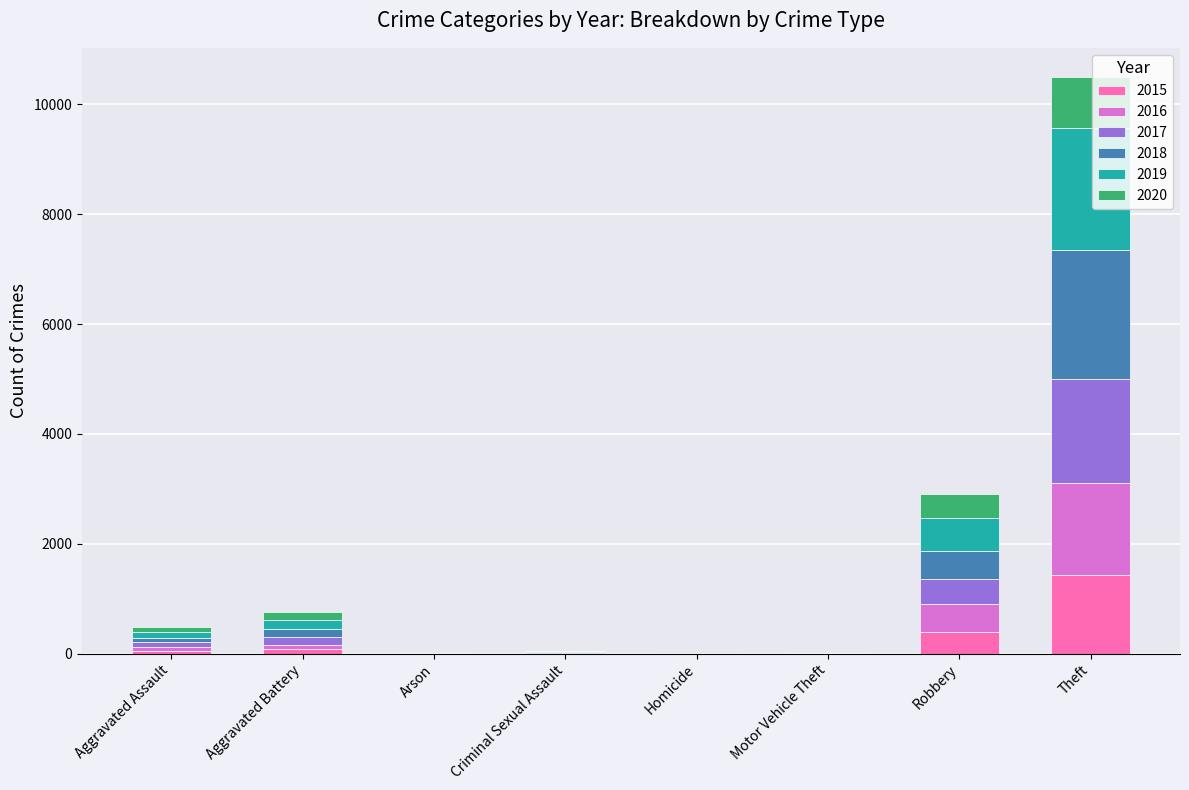

What is the maximum value for 2015?

1429